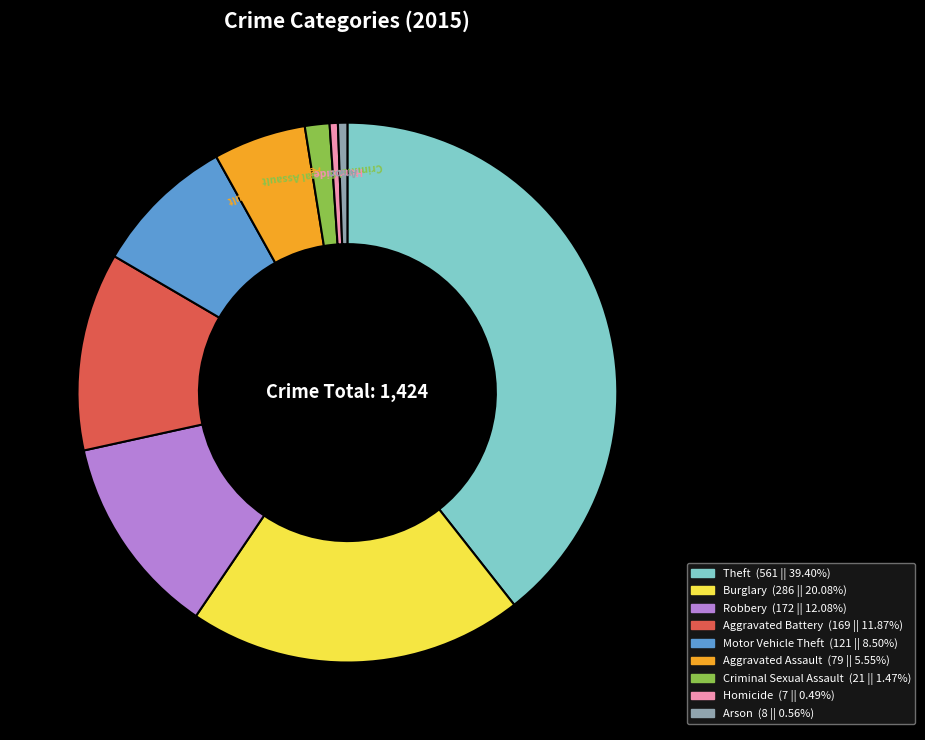

Is the sum of Robbery and Aggravated Battery greater than half?

No